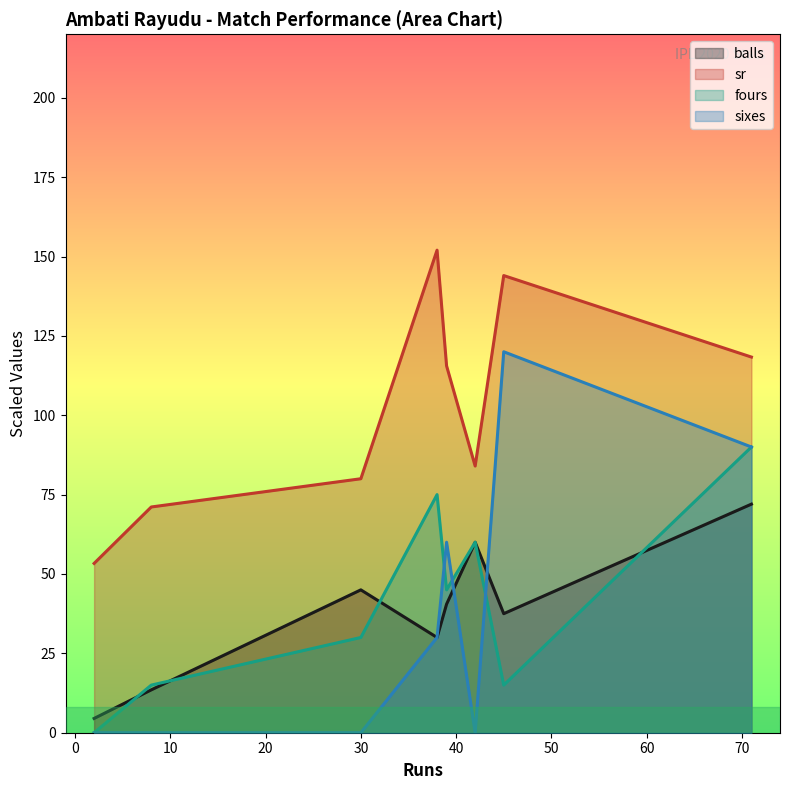

How many values in the fours series exceed 45?

3